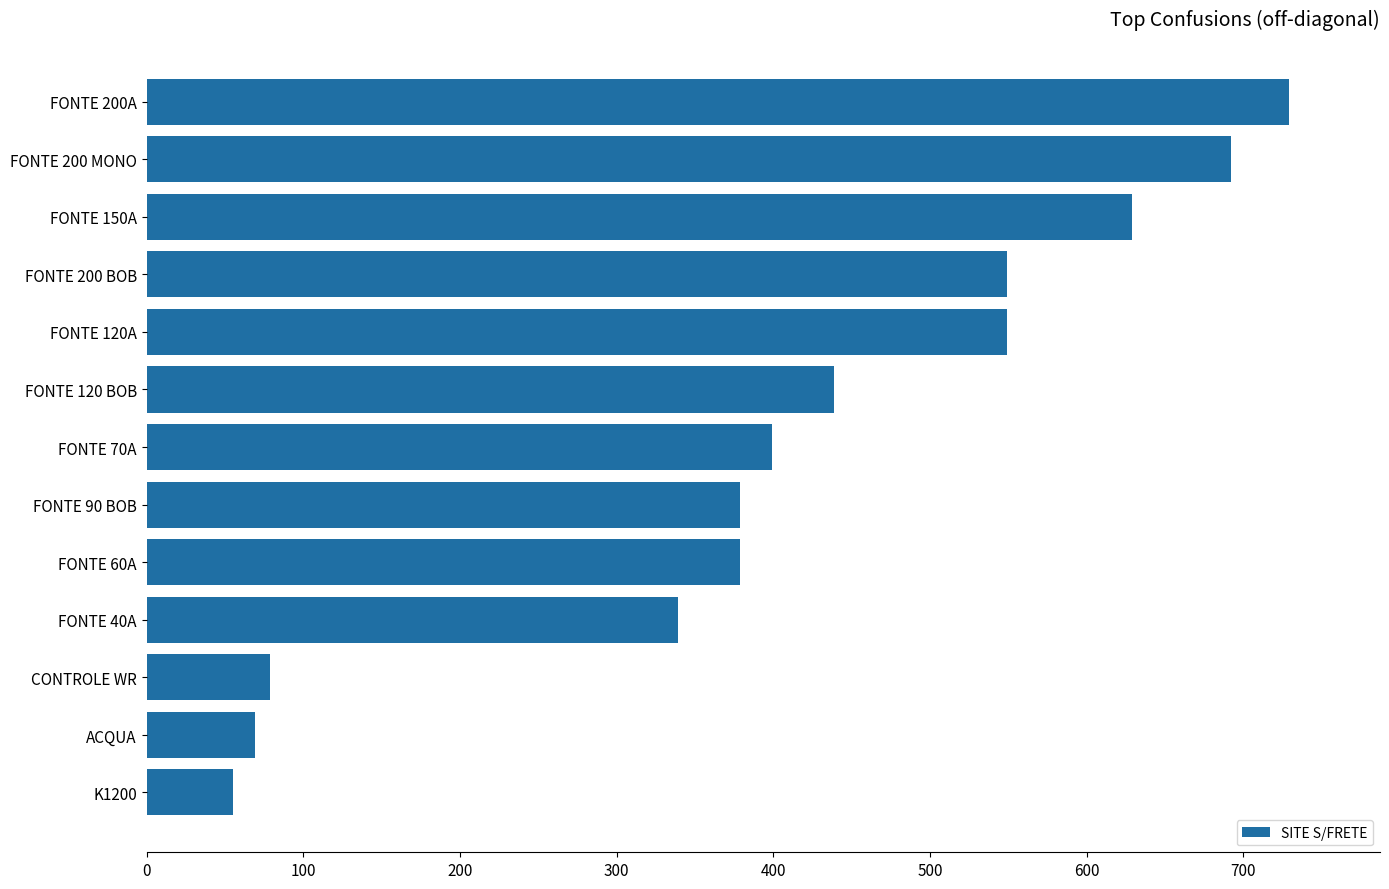

What is the minimum value shown in the chart?

54.9